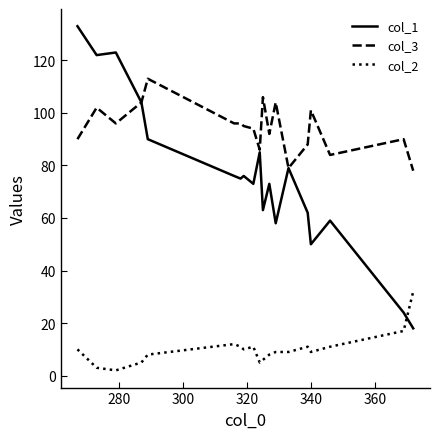

Which series has the largest range (max minus min)?

col_1